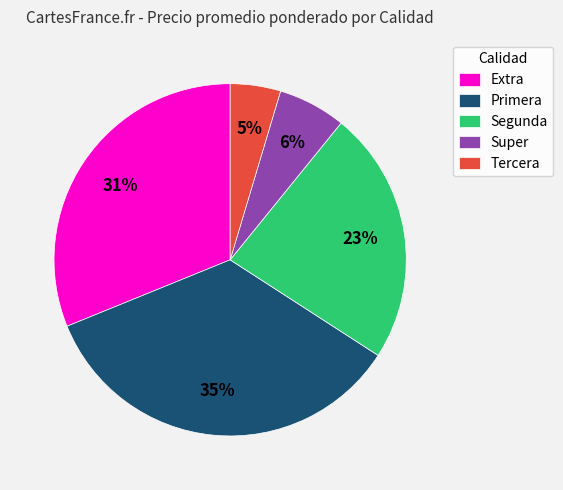

How many segments does this pie chart have?

5